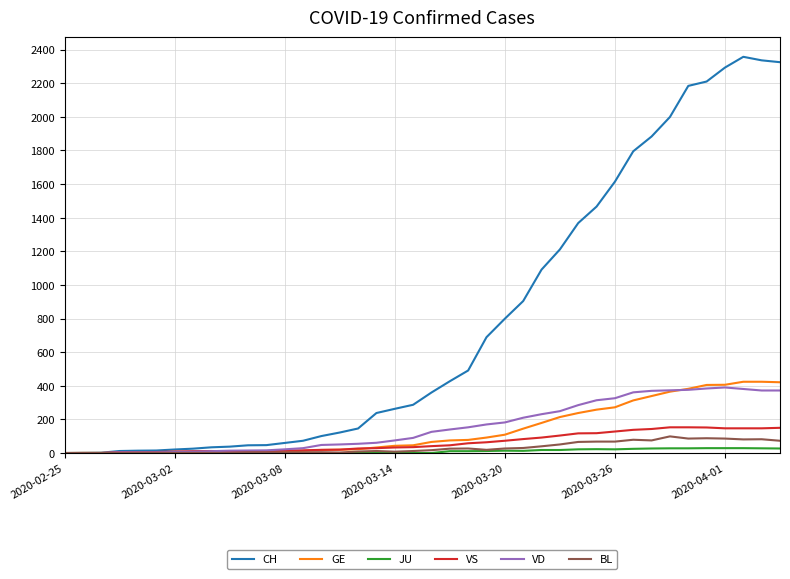

Which series has the largest total across all categories?

CH